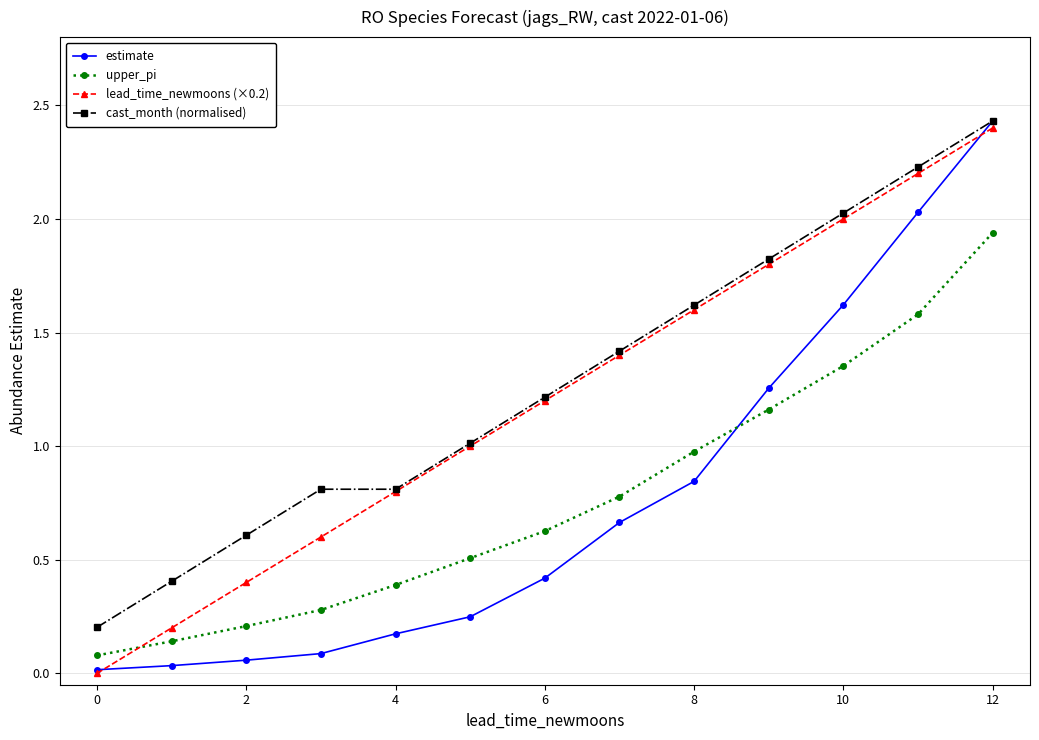

True or false: cast_month (normalised) has more than 2 points higher than both neighbors.

False